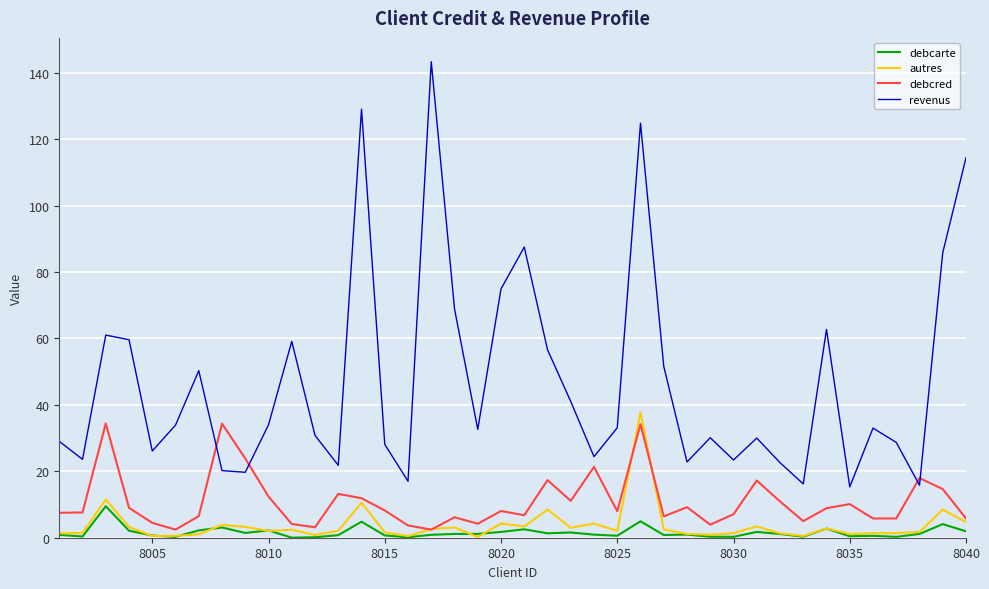

Which series has the largest range (max minus min)?

revenus